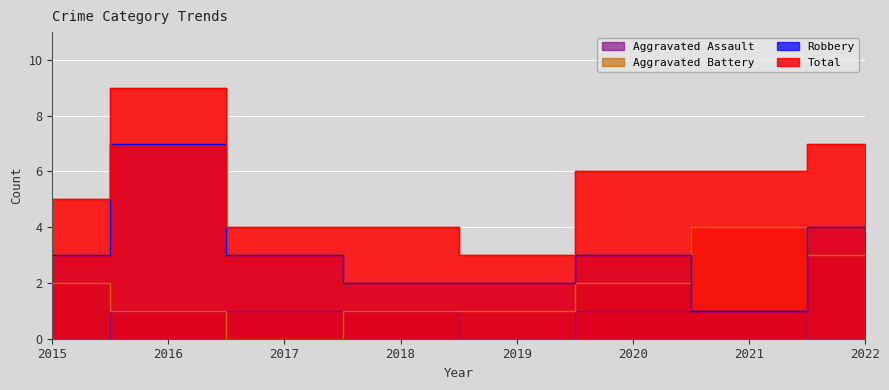

How many data points does each series have?

8